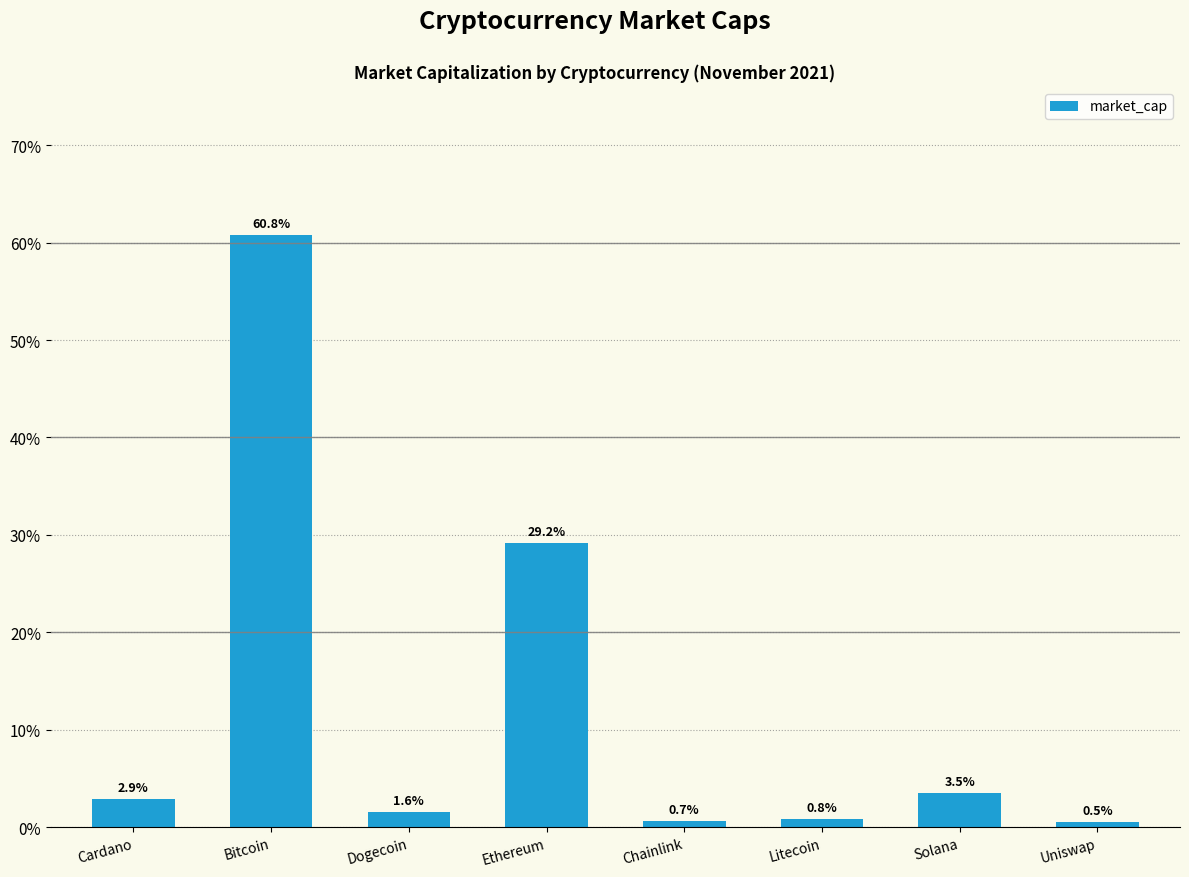

What position from the left is Bitcoin?

2